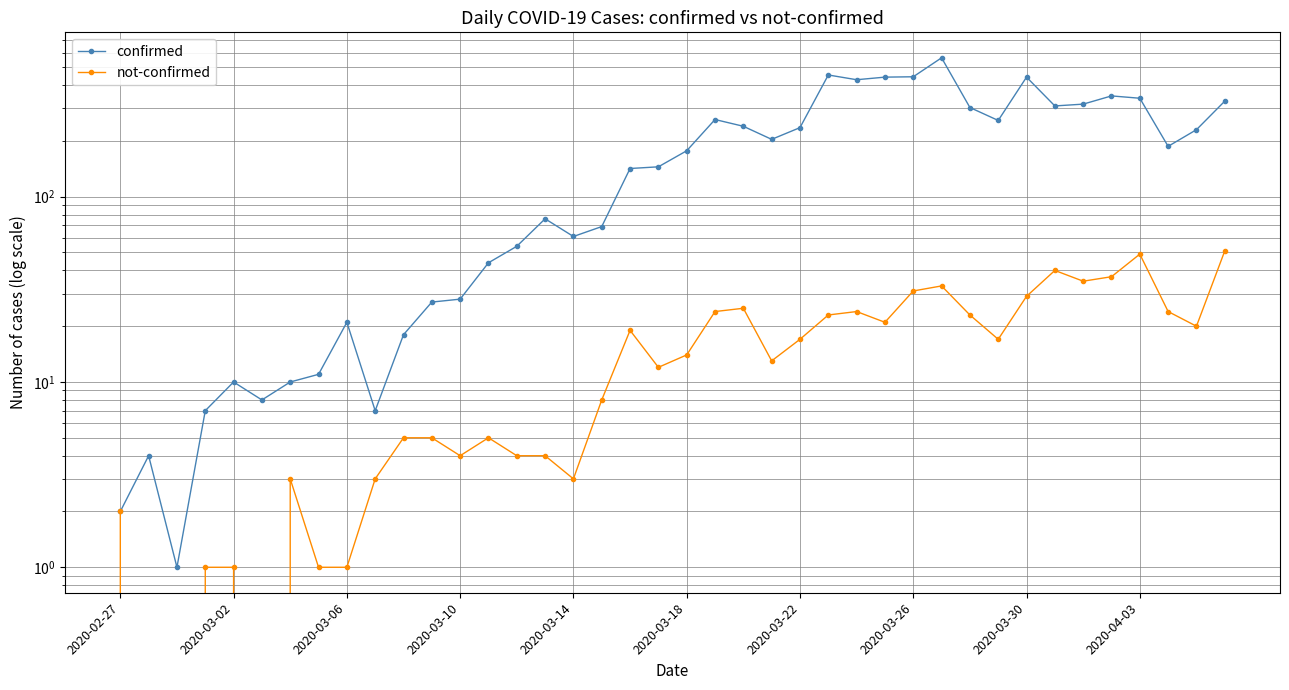

Which label corresponds to the smallest value in the chart?

2020-03-02